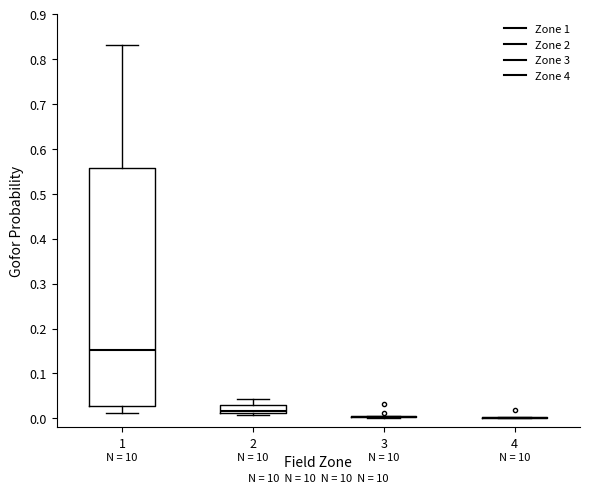

Where is the lower edge of the box at x = 2 on the y-axis? The values are not printed on the chart, so give them approximately, as read against the axis.

0.01